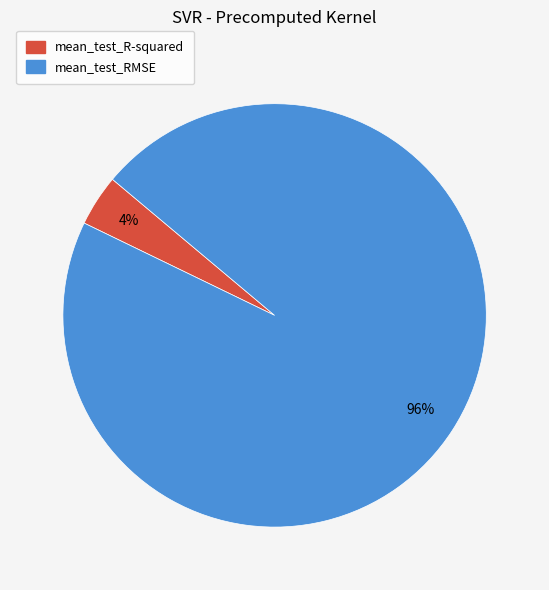

Which slice represents more than half of the pie?

mean_test_RMSE